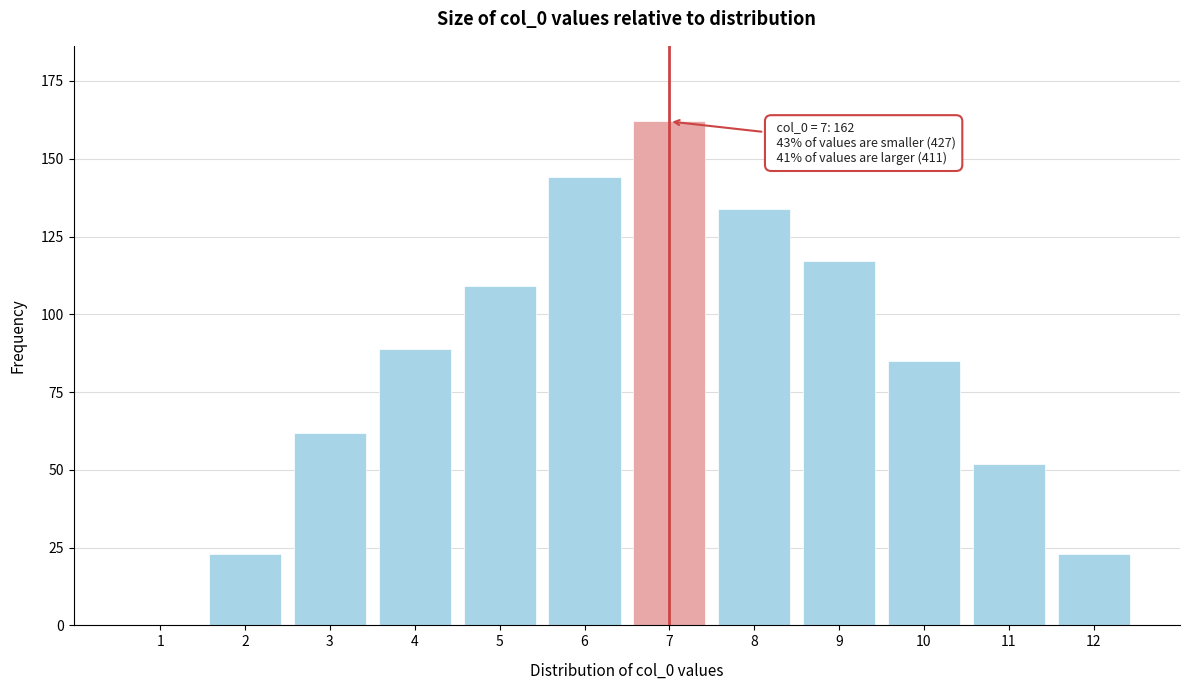

Reading right to left, list all the values displayed in this chart.

12=23	11=52	10=85	9=117	8=134	7=162	6=144	5=109	4=89	3=62	2=23	1=0